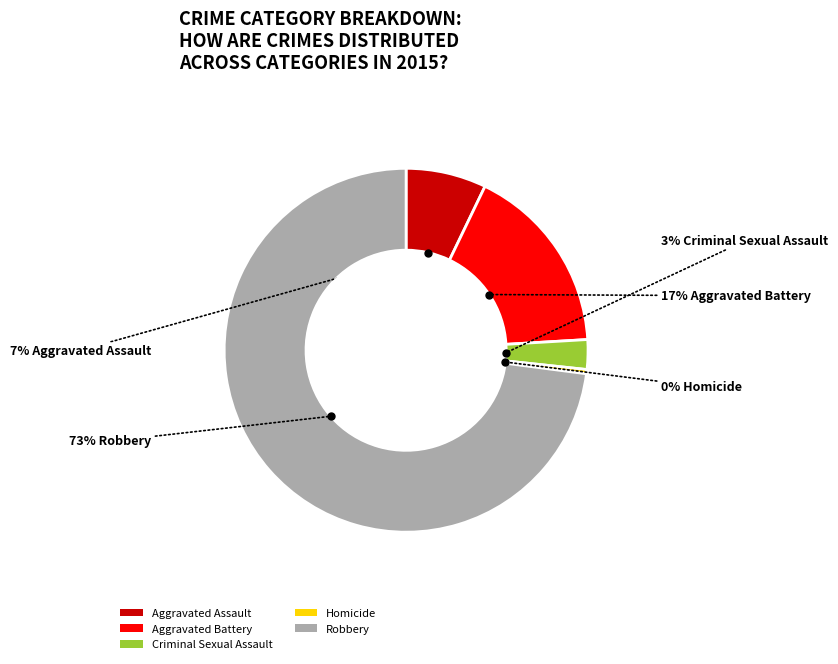

To the nearest percent, what portion does Aggravated Battery represent?

17%